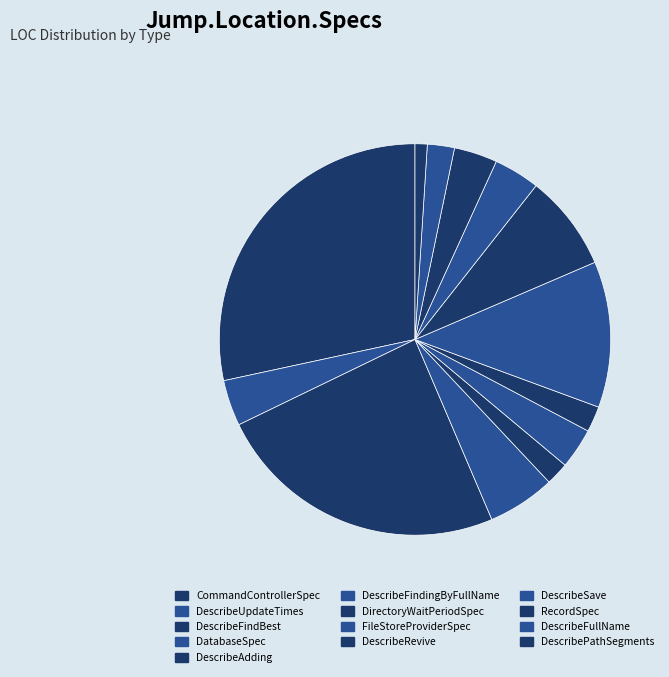

How much of the chart is everything except RecordSpec?

96.4%